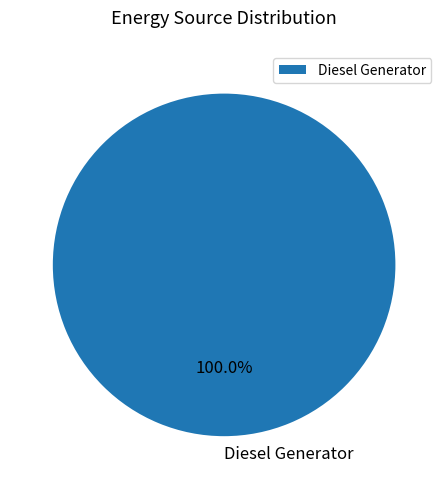

Rank the categories by value from highest to lowest.

Diesel Generator